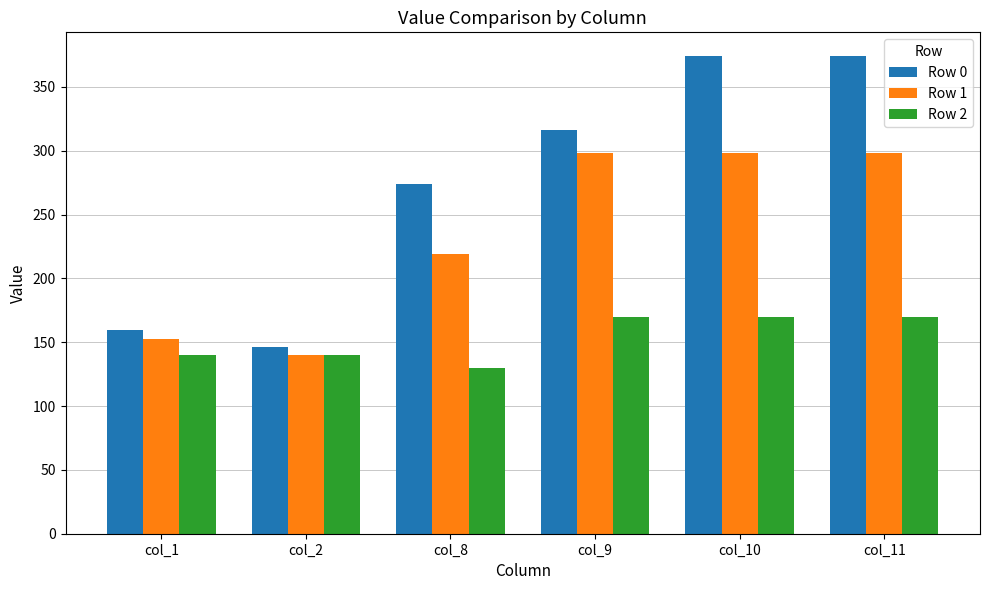

Between col_8 and col_9, which series saw the biggest shift?

Row 1